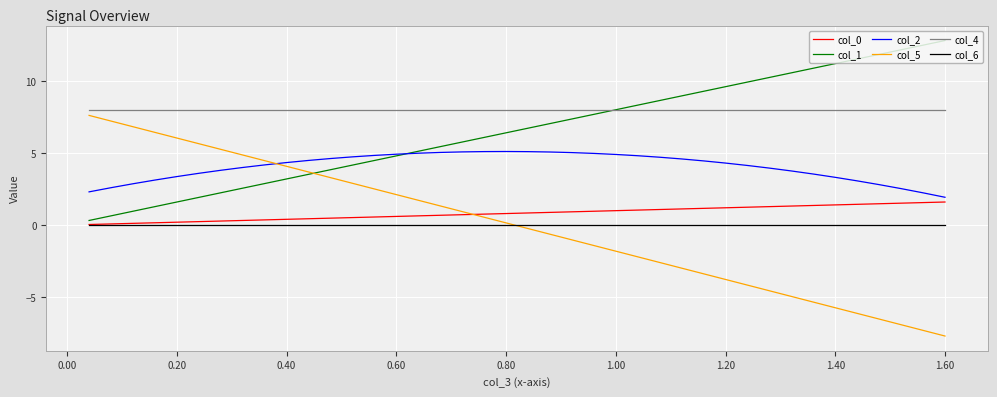

What is the sum of all col_2 values?

162.2